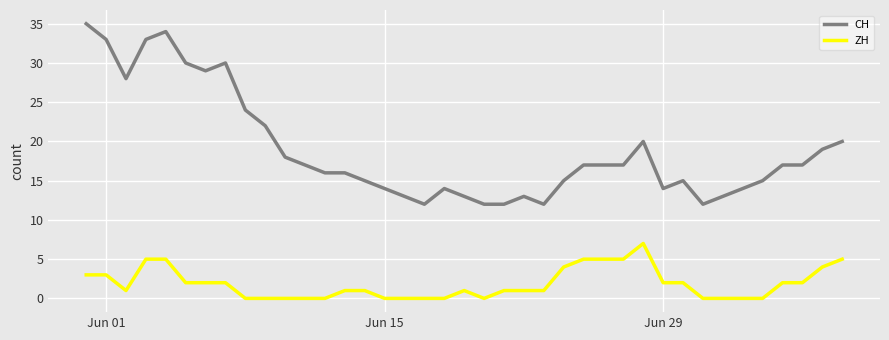

Which series has the largest total across all categories?

CH